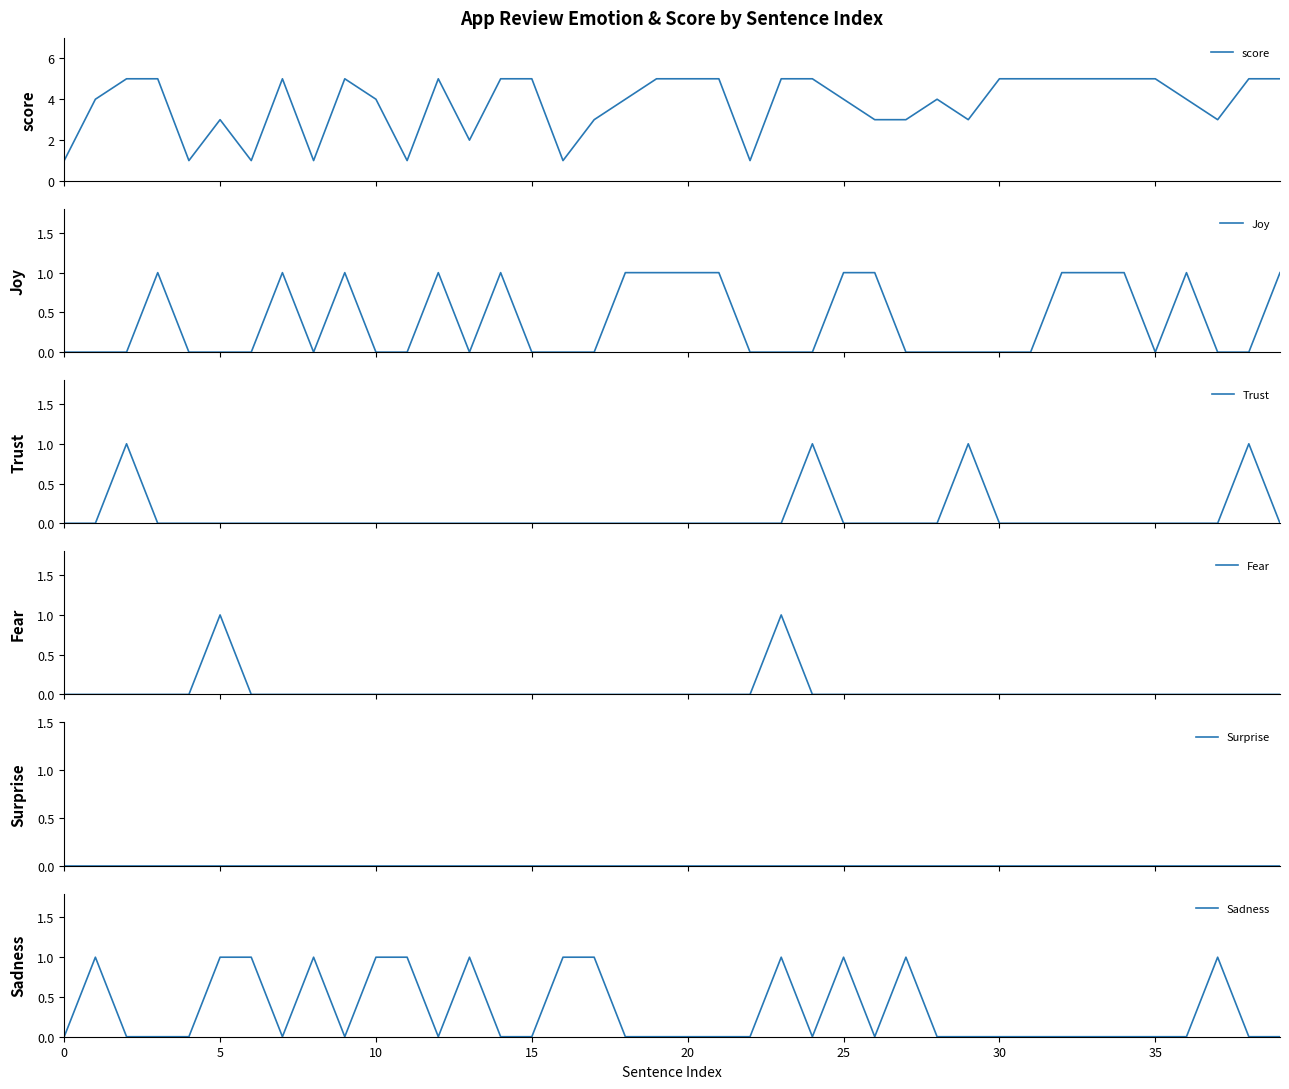

Is this an area chart (filled region under the line)?

No